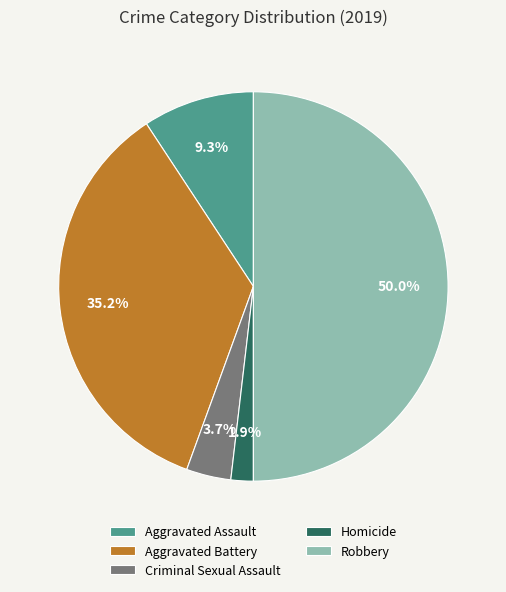

Which category has the biggest portion of the pie?

Robbery